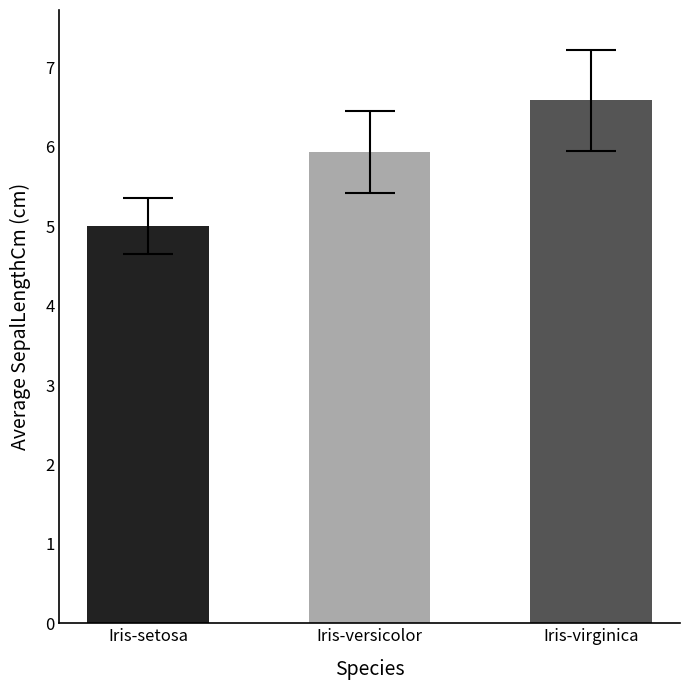

What is the average value?

5.8